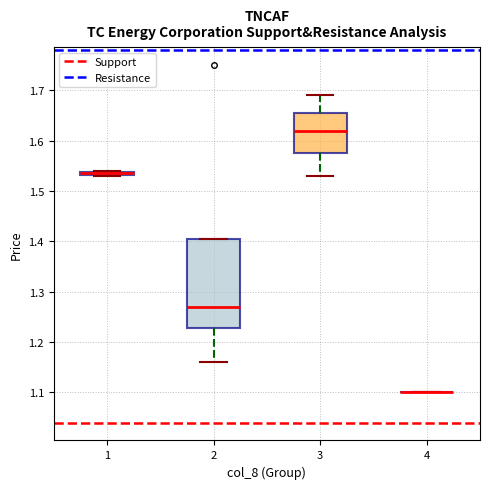

Where is the upper edge of the box at x = 1 on the y-axis? The values are not printed on the chart, so give them approximately, as read against the axis.

1.54